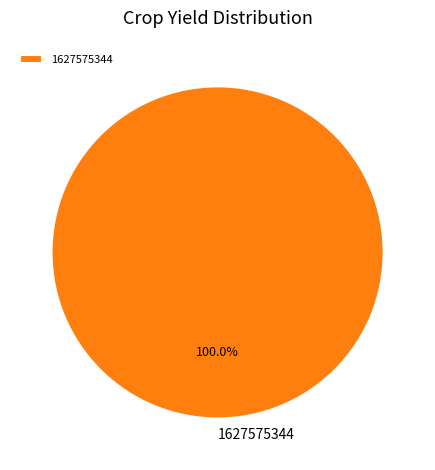

What percentage is the 1627575344 slice, to the nearest percent?

100%